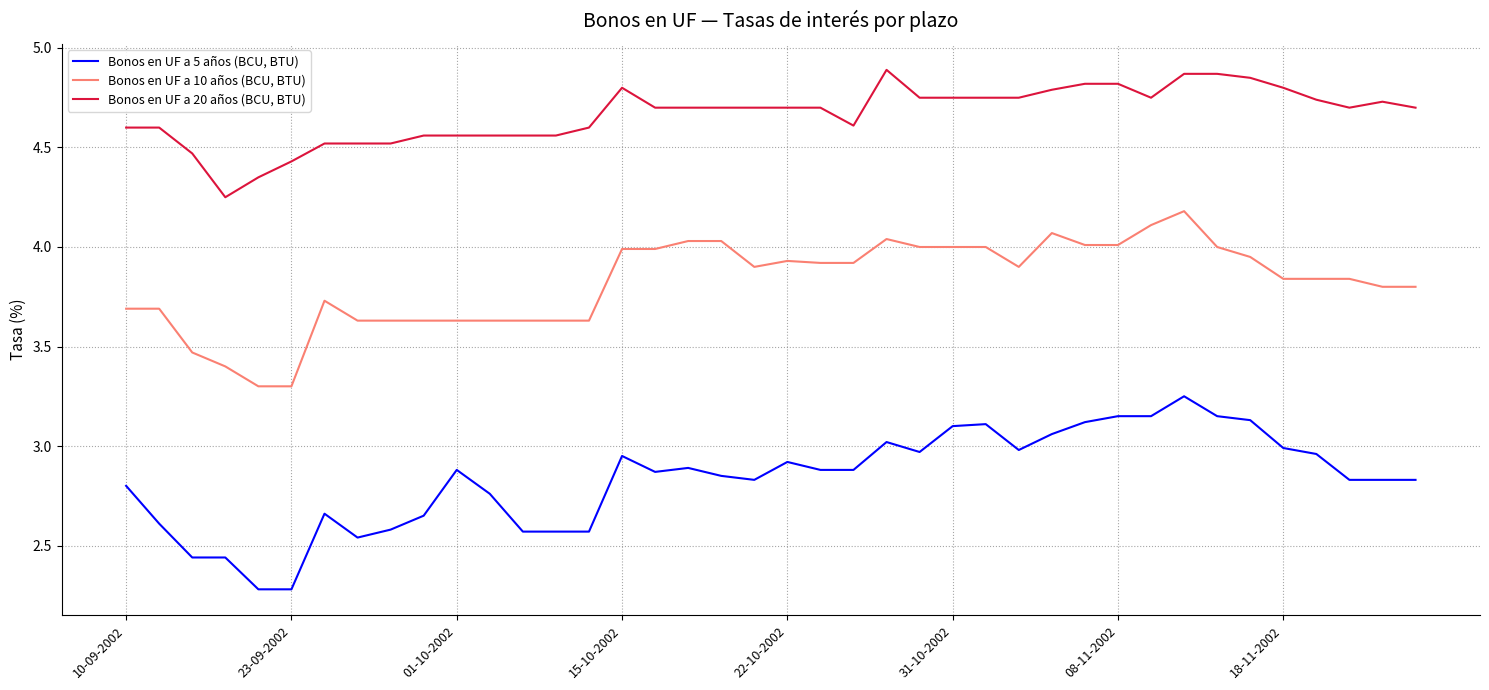

Does the chart display data point markers on the line(s)?

No